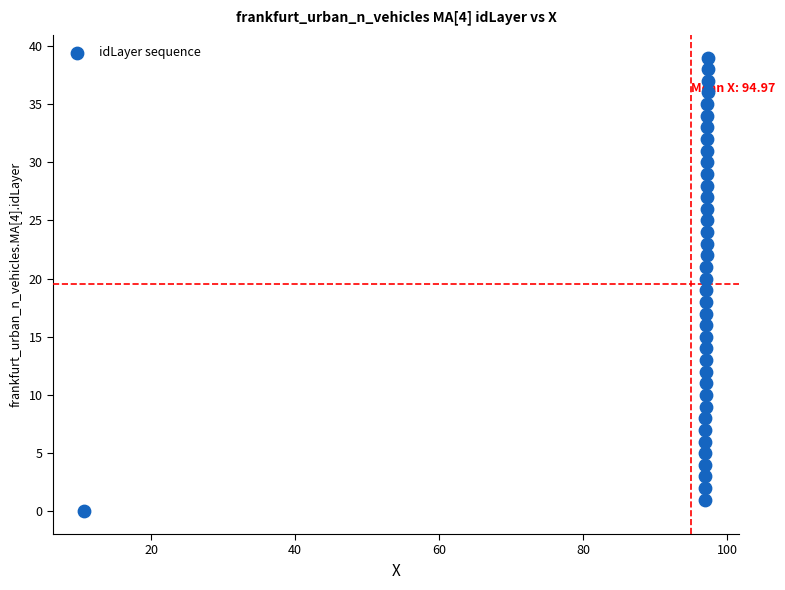

How many points are shown in the scatter plot?

40